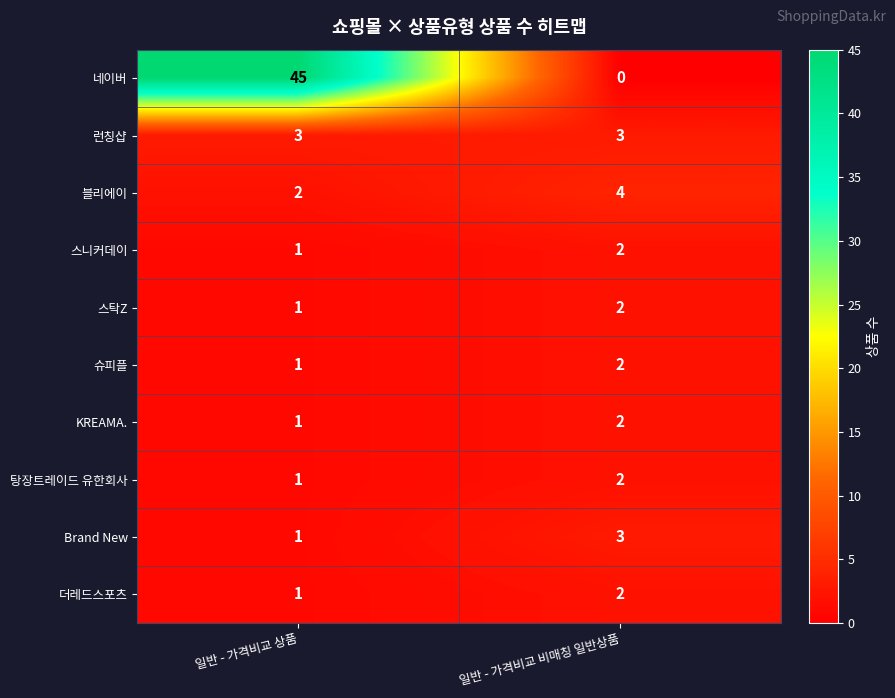

What is the sum of the 블리에이 values at 일반 - 가격비교 상품 and 일반 - 가격비교 비매칭 일반상품?

6